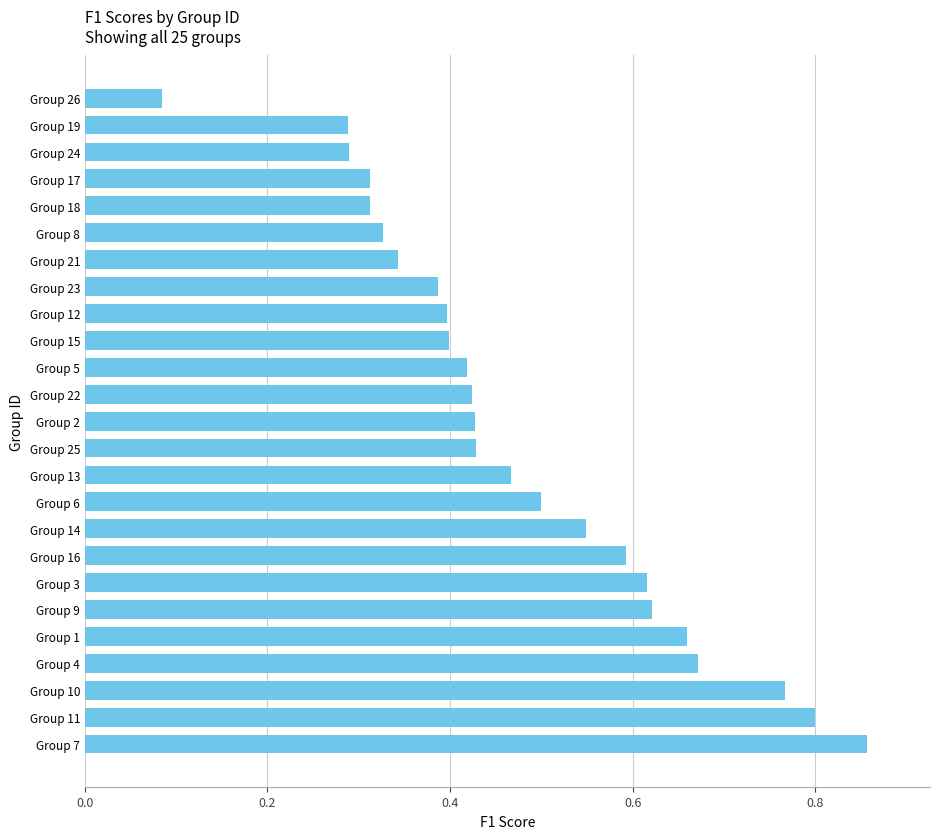

What is the sum of all values?

11.9